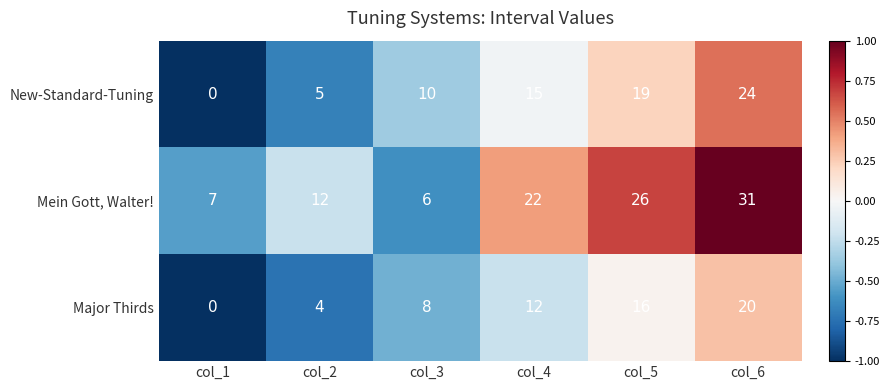

What is the spread (max minus min) of values at col_3?

4